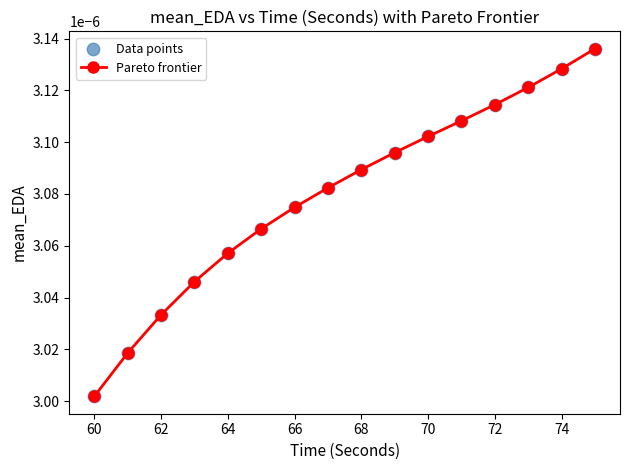

How many values are between 0 and 1?

16